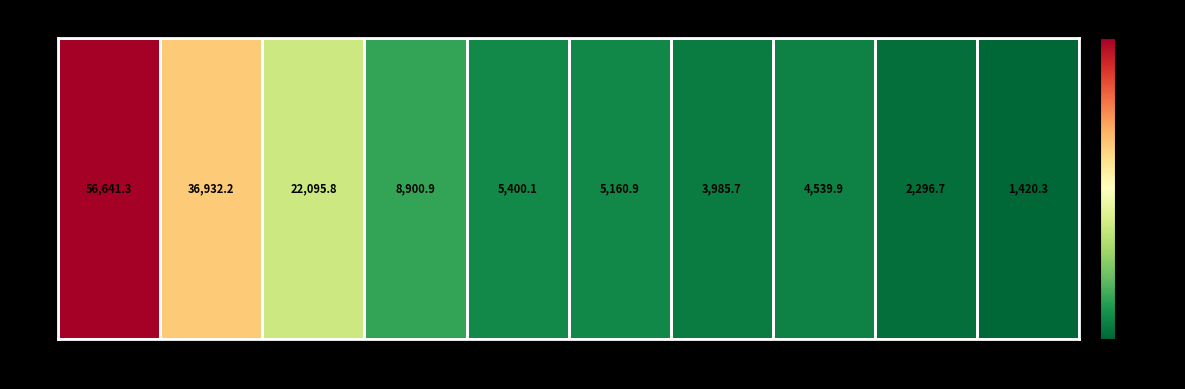

Read the value at 4.

8900.9